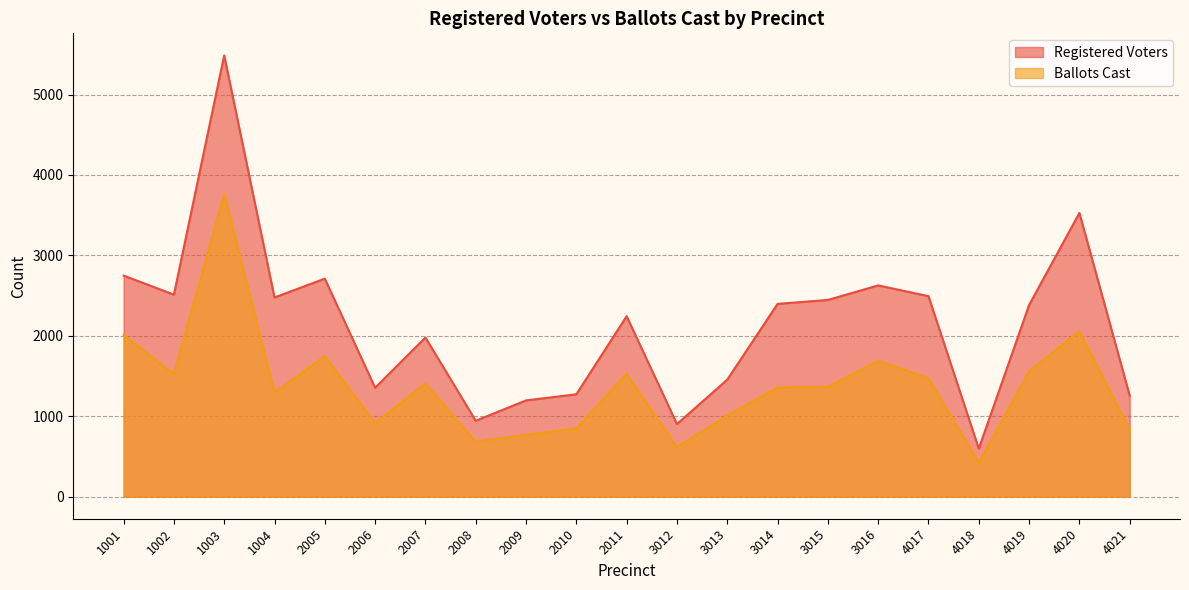

How many lines are shown in the chart?

2